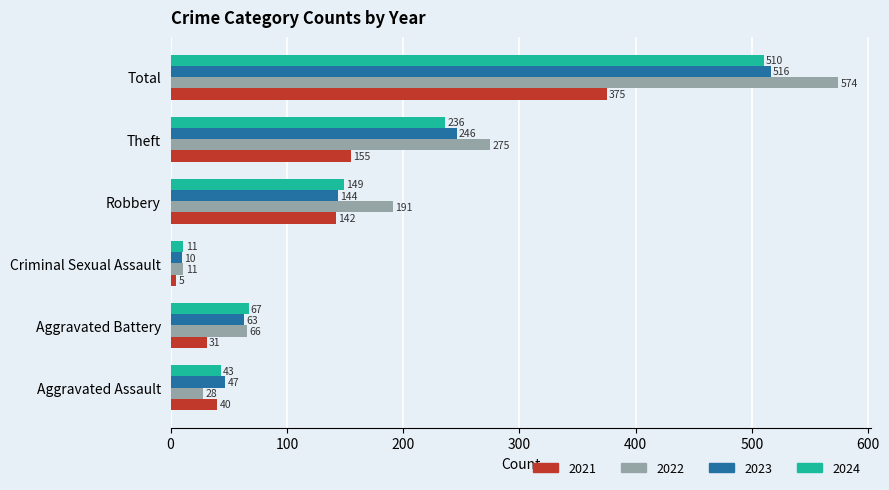

What is the difference between the highest and lowest values at Aggravated Assault?

19